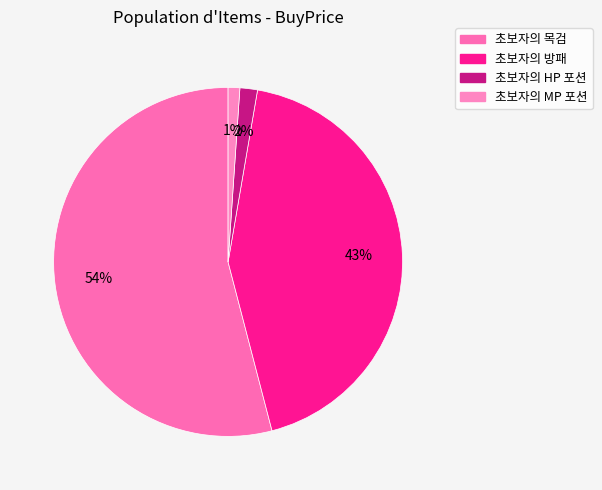

The 초보자의 MP 포션 slice represents 1% of the pie. True or false?

True